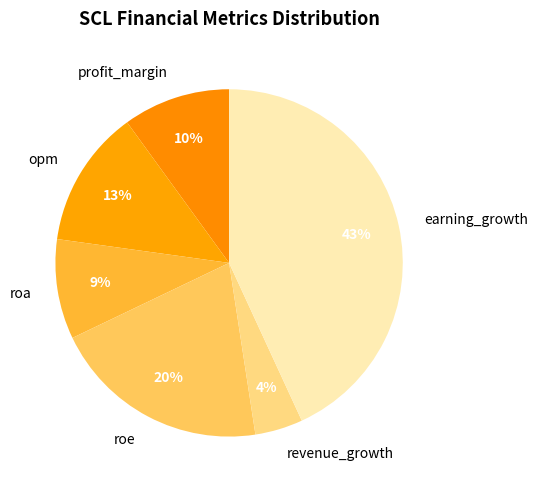

How many slices are in this pie chart?

6